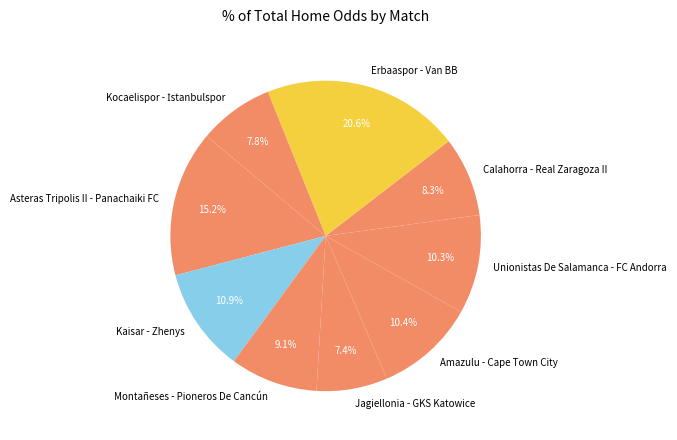

Which category has the biggest portion of the pie?

Erbaaspor - Van BB